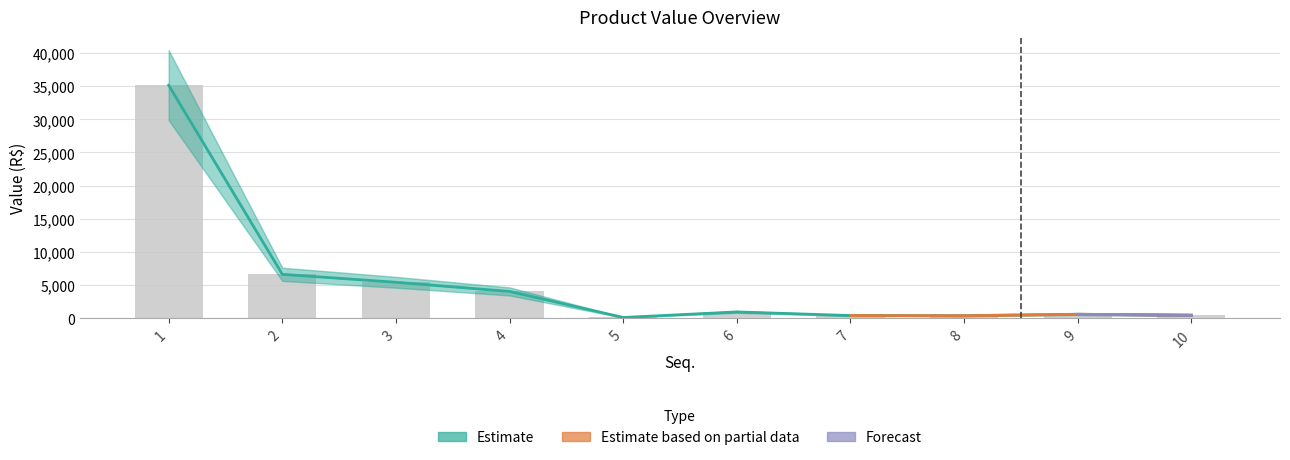

Is the value of Valor Total at 3 greater than the value of ValorUnit at 10?

Yes